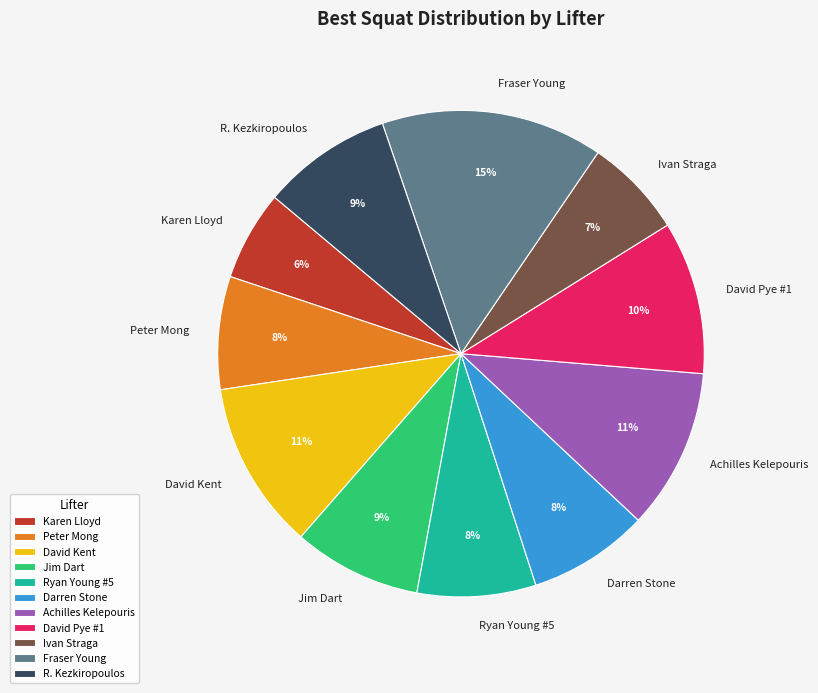

To the nearest percent, what percentage of the pie is Ryan Young #5?

8%